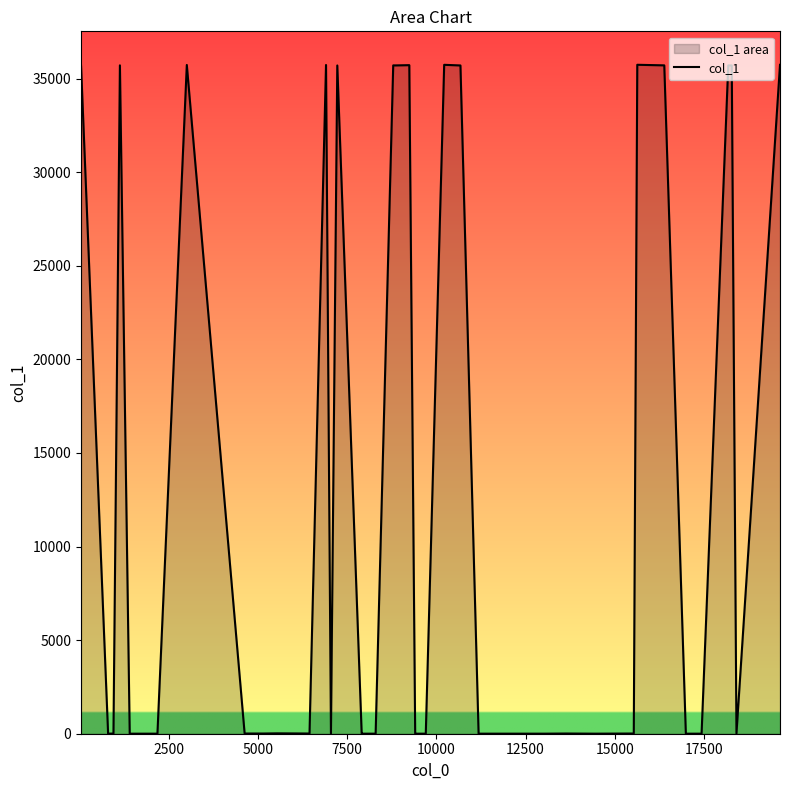

What is the difference between the maximum and minimum values?

35737